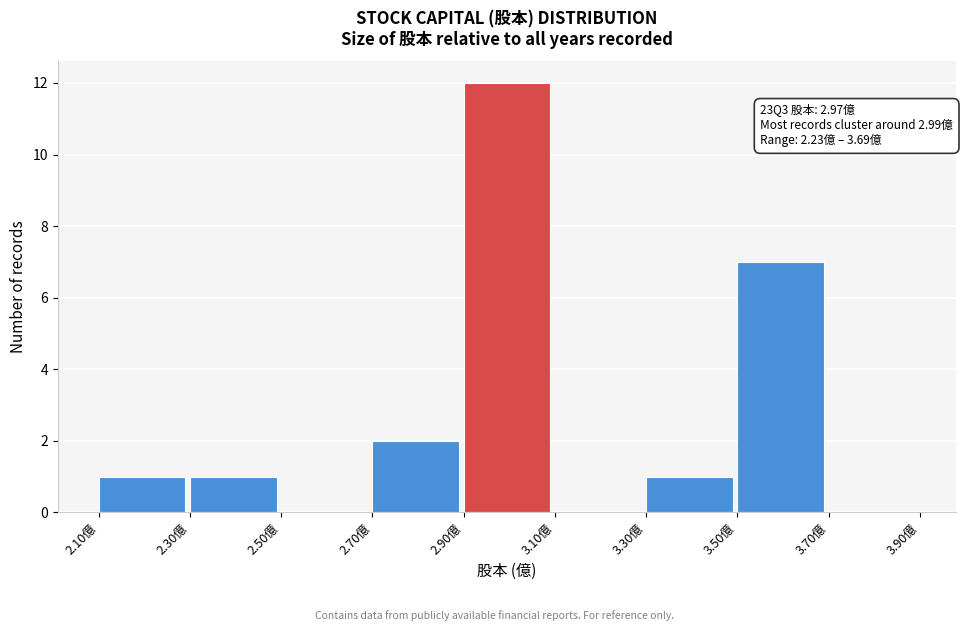

Which range on the x-axis has the tallest bar?

2.9 to 3.1